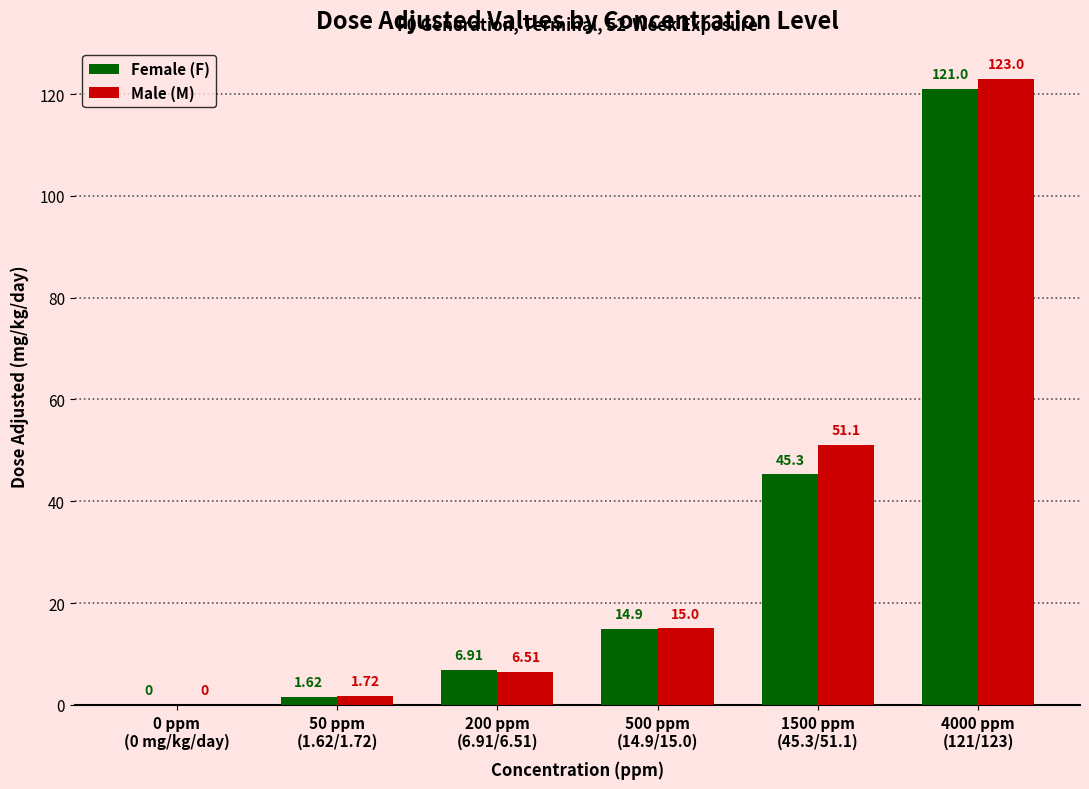

Where is Female (F) nearest to the value 60?

1500 ppm
(45.3/51.1)